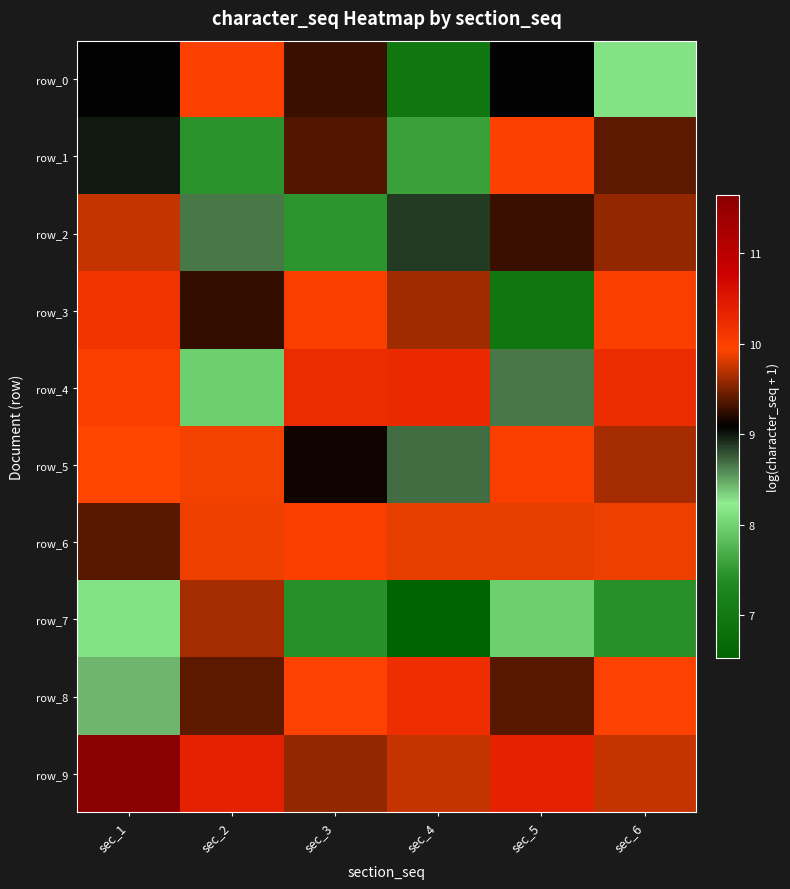

Reading left to right, transcribe all the data shown in this chart.

row_0: 9.1	10.0	9.3	6.9	9.1	8.1
row_1: 9.0	7.5	9.4	7.6	10.0	9.4
row_2: 9.7	8.7	7.5	8.9	9.3	9.6
row_3: 10.2	9.3	10.0	9.6	6.9	10.0
row_4: 10.0	8.0	10.2	10.3	8.7	10.2
row_5: 9.9	9.9	9.1	8.7	10.0	9.6
row_6: 9.4	9.9	10.0	9.9	9.9	9.9
row_7: 8.1	9.6	7.4	6.5	8.0	7.4
row_8: 8.4	9.4	10.0	10.2	9.4	10.0
row_9: 11.6	10.4	9.6	9.7	10.4	9.7